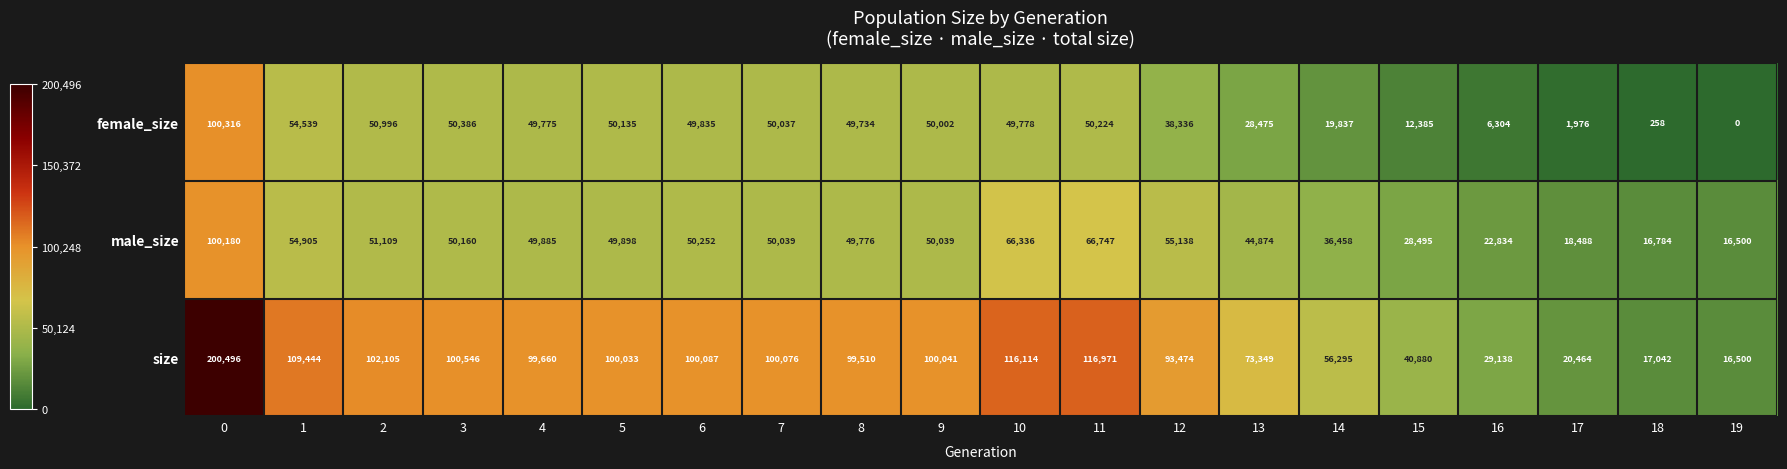

Between 1 and 19, which series saw the biggest shift?

size